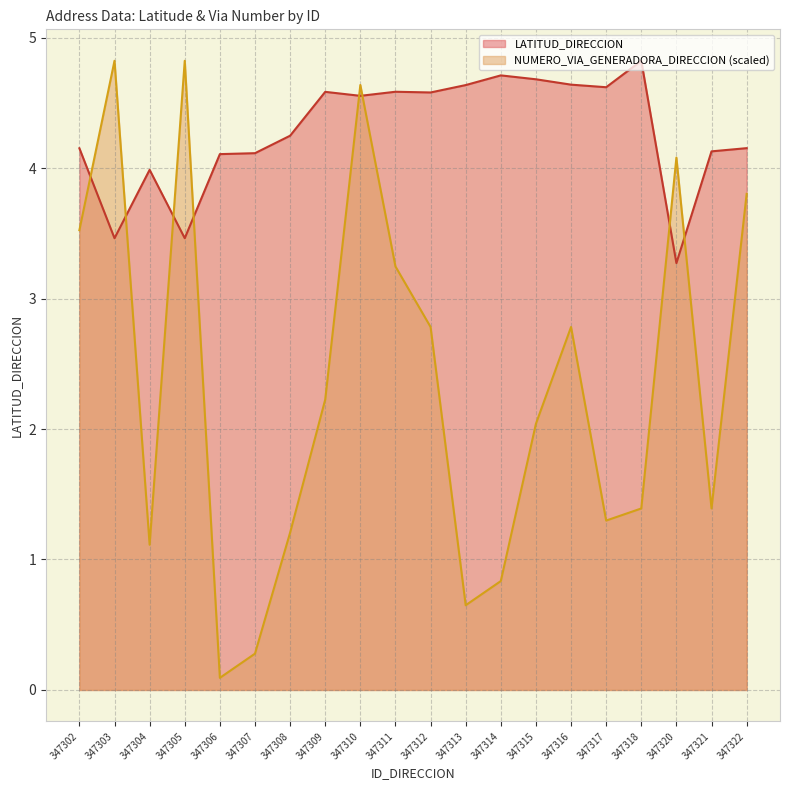

What is the difference between the maximum and minimum values in the NUMERO_VIA_GENERADORA_DIRECCION series?

4.7